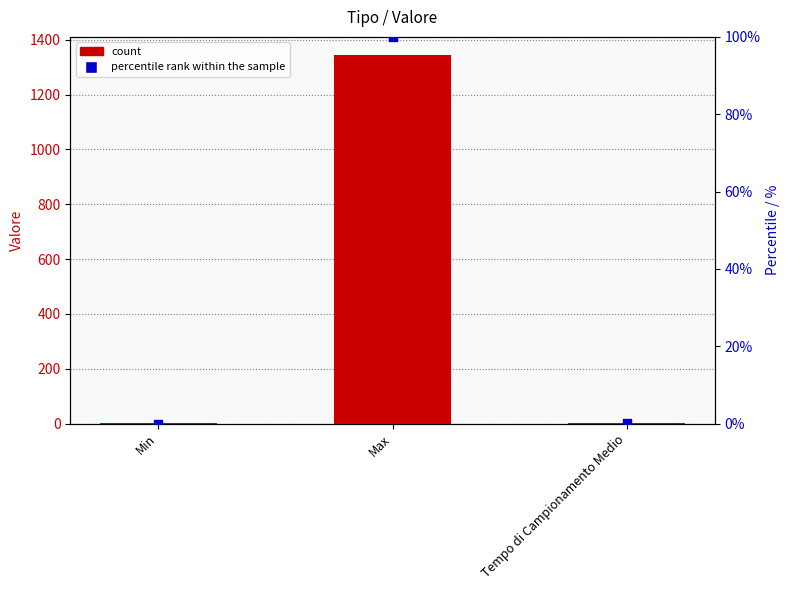

Which series contains the lowest Y value?

percentile rank within the sample